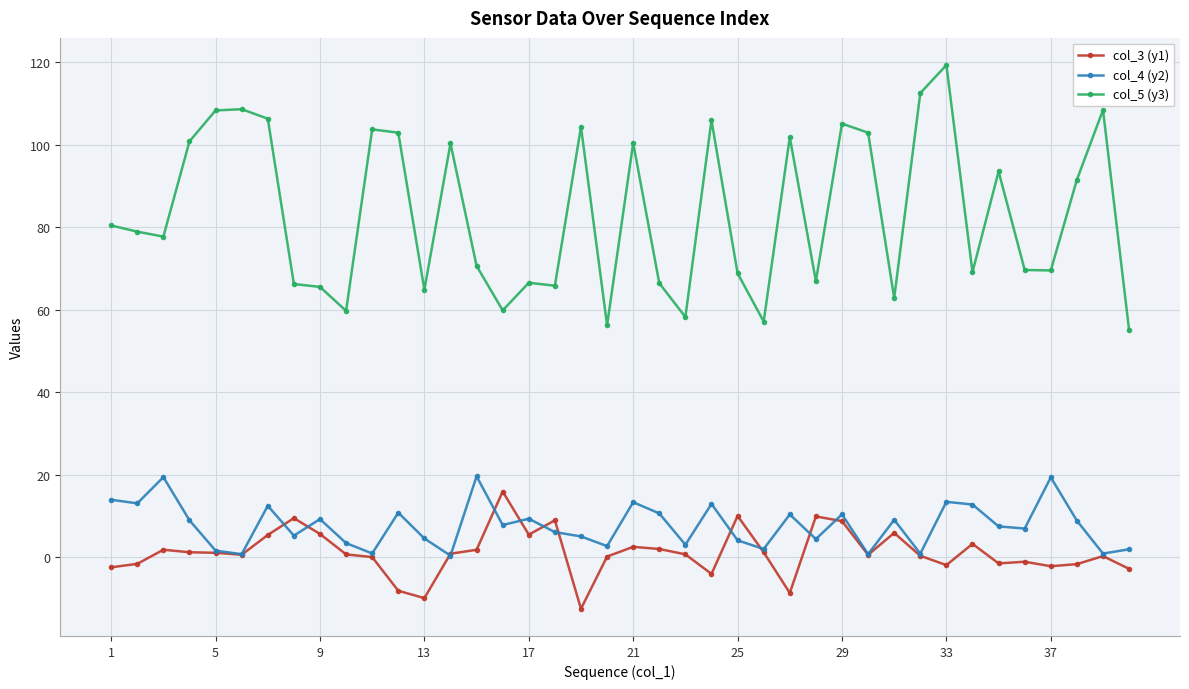

True or false: col_3 (y1) and col_5 (y3) cross at least once.

False